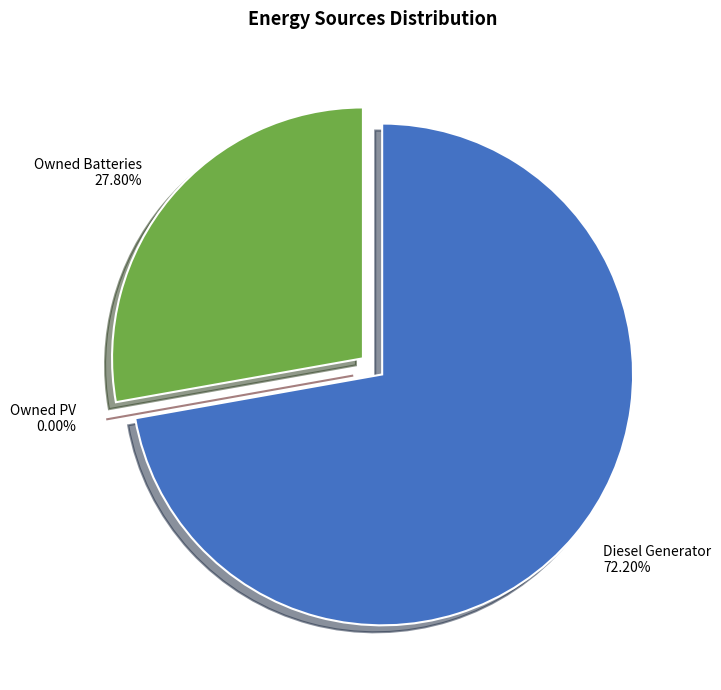

Count the number of slices in the pie.

3